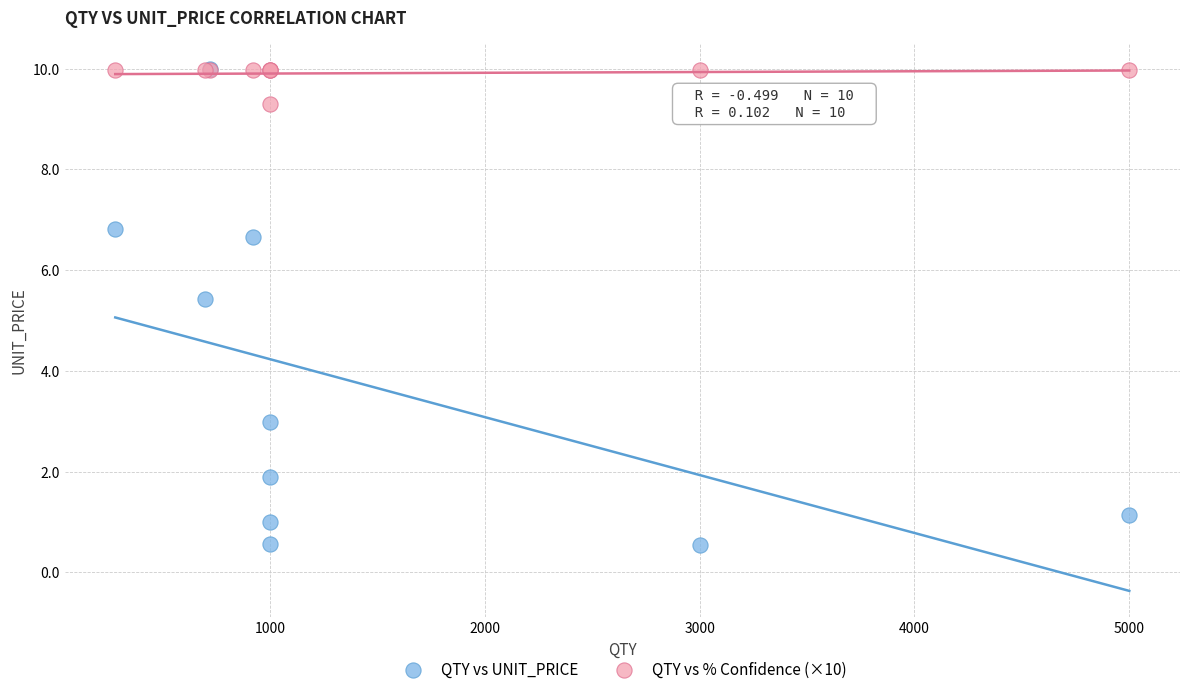

Across all series, what Y value is closest to 5?

5.4